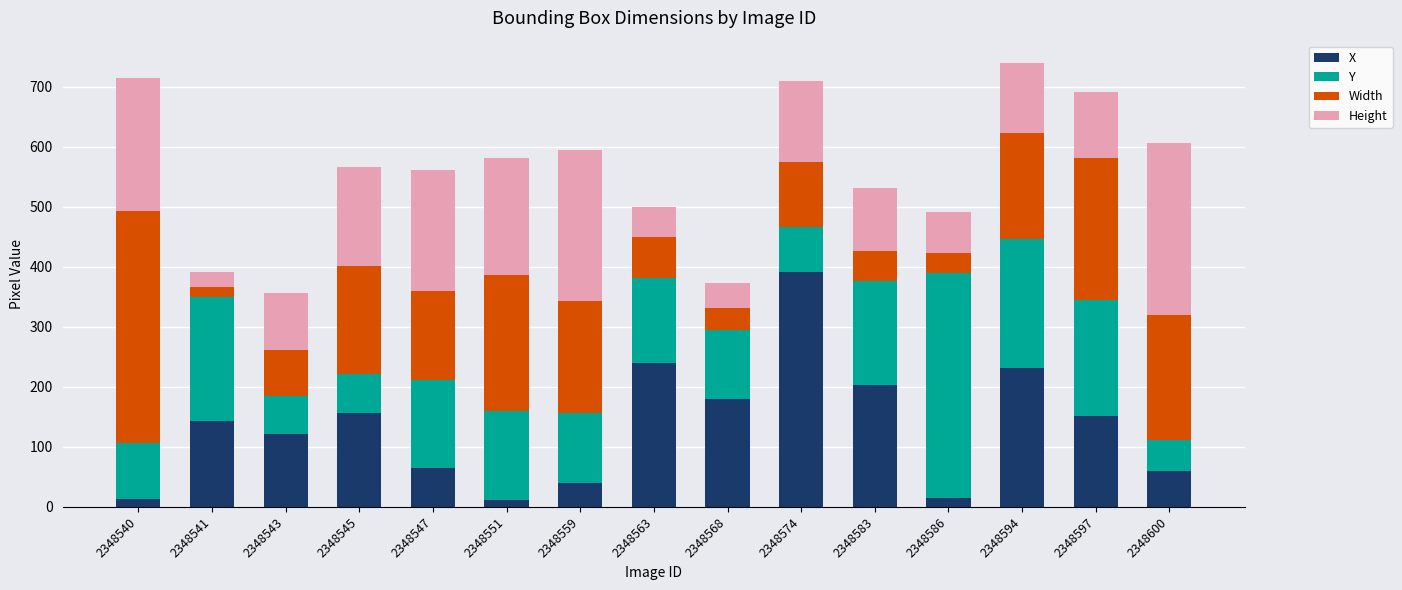

At which label does X reach its peak?

2348574